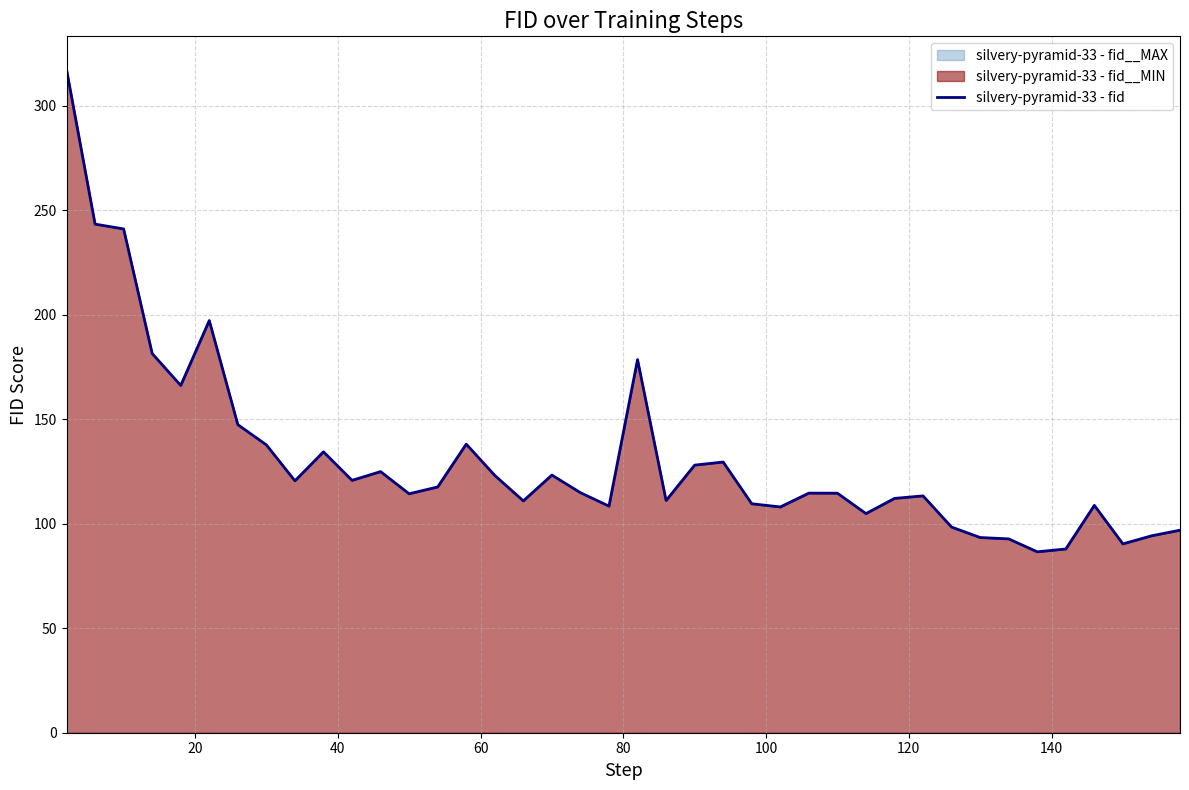

How many series are shown in this chart?

1